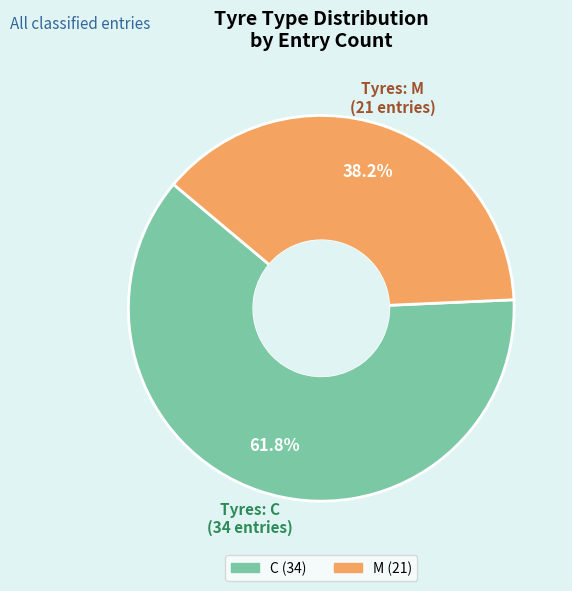

Count the number of slices in the pie.

2